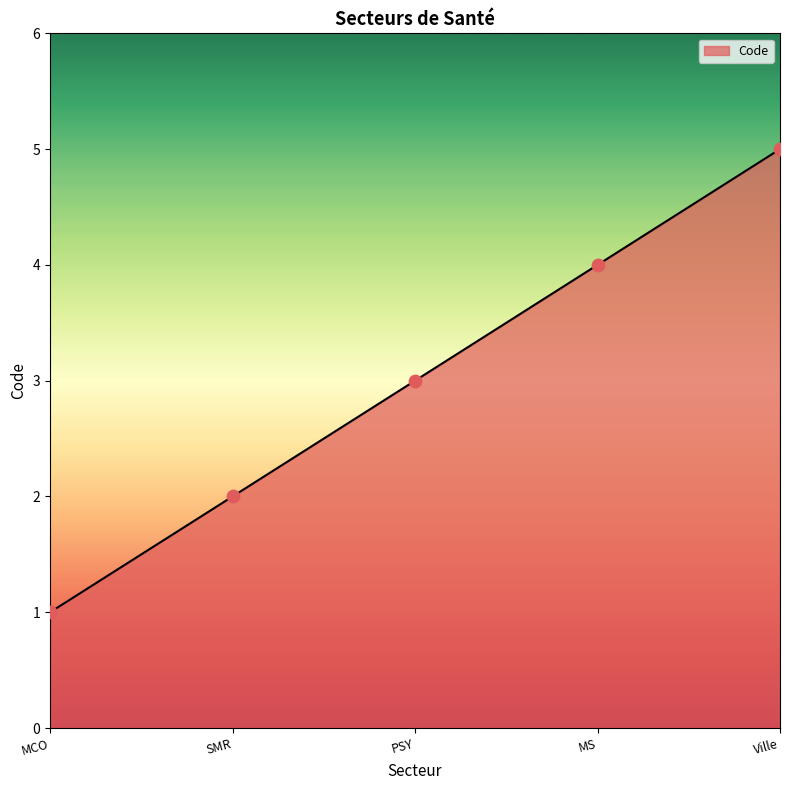

Approximately how many times larger is the value at PSY compared to MCO?

3.0